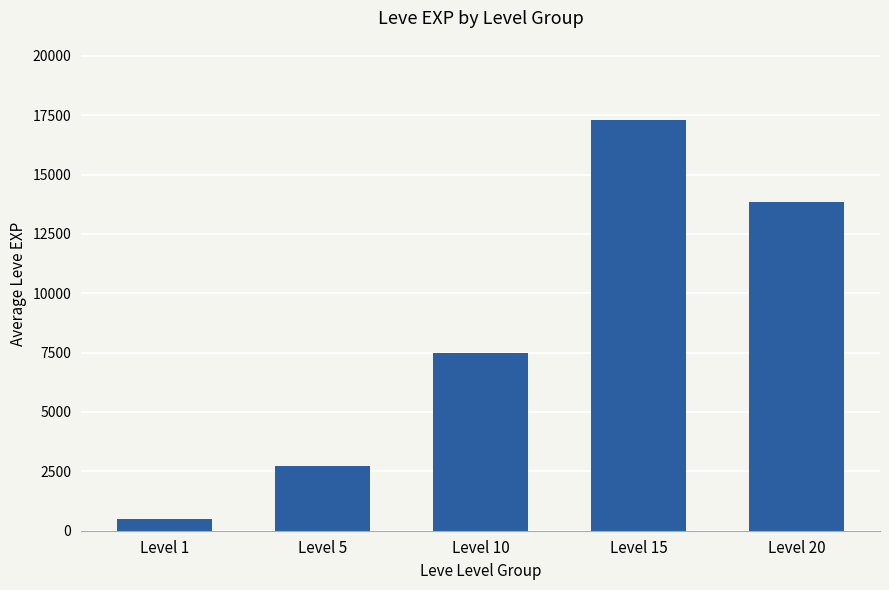

Reading left to right, list all the values displayed in this chart.

505	2706	7476	17295	13848